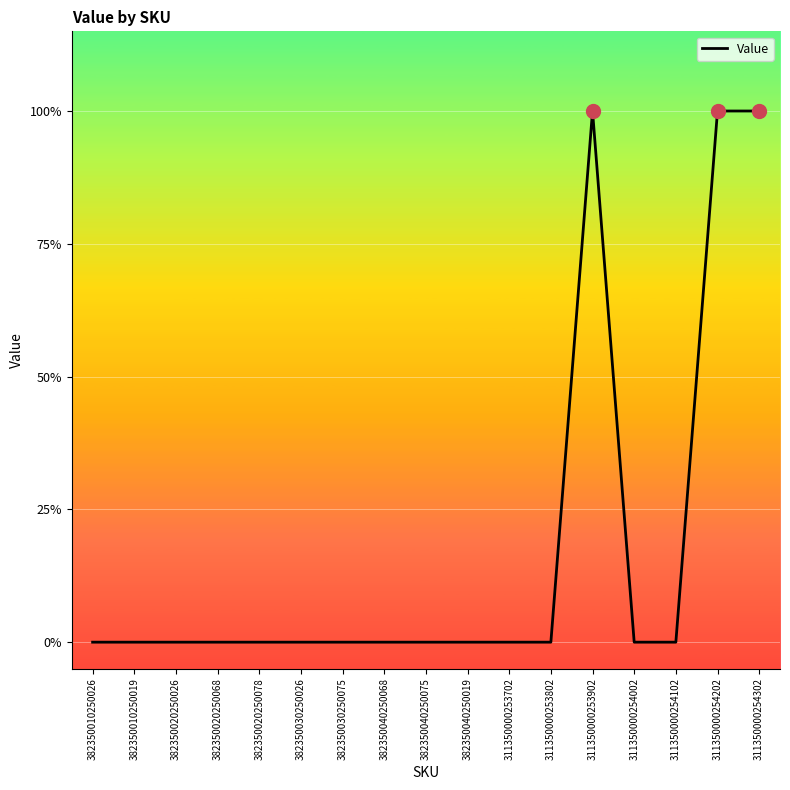

Does the chart have visible grid lines?

Yes